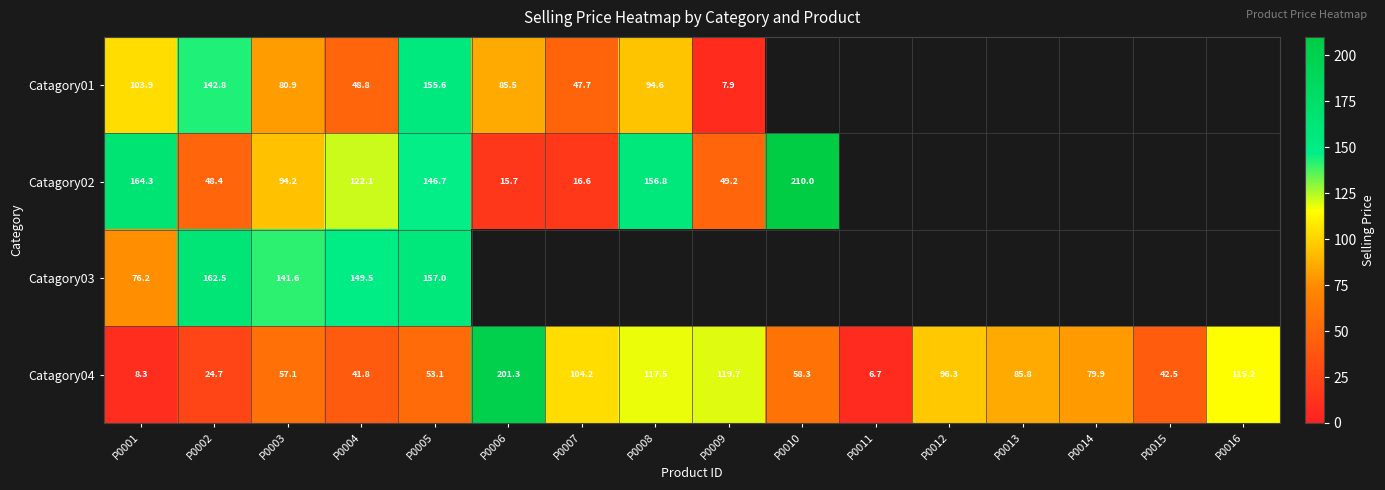

What is the sum of the Catagory04 values at P0016 and P0012?

211.5